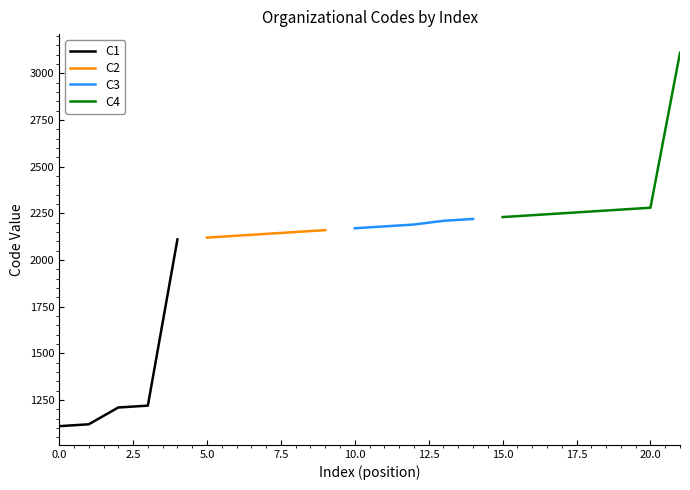

What is the difference between the maximum and minimum values?

2000